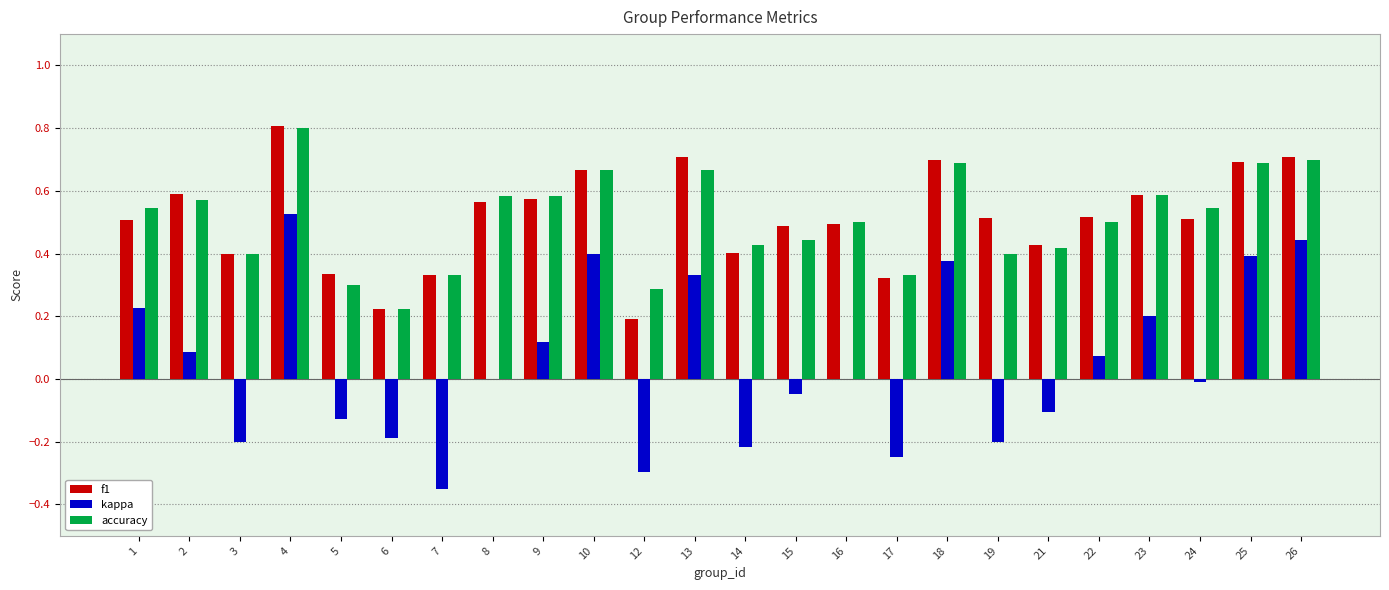

Which series changed the most between 2 and 6?

f1